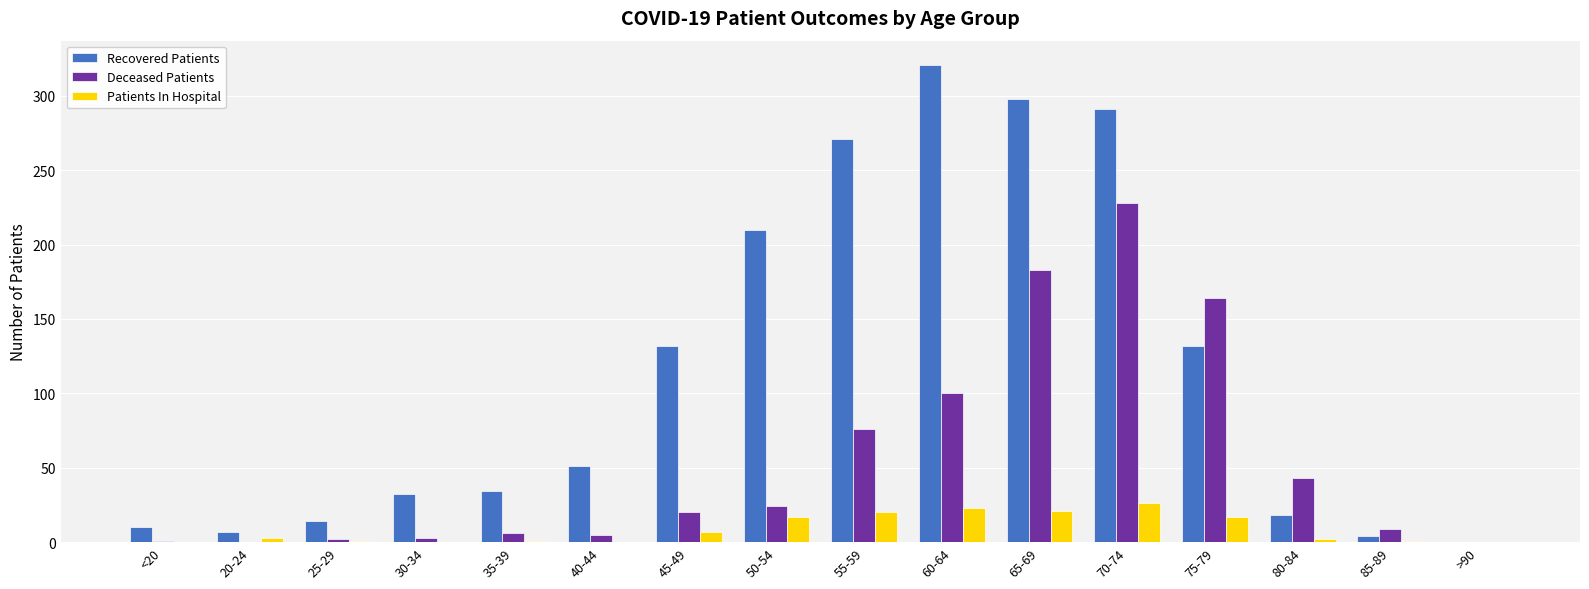

Which category has the highest value across all series?

60-64